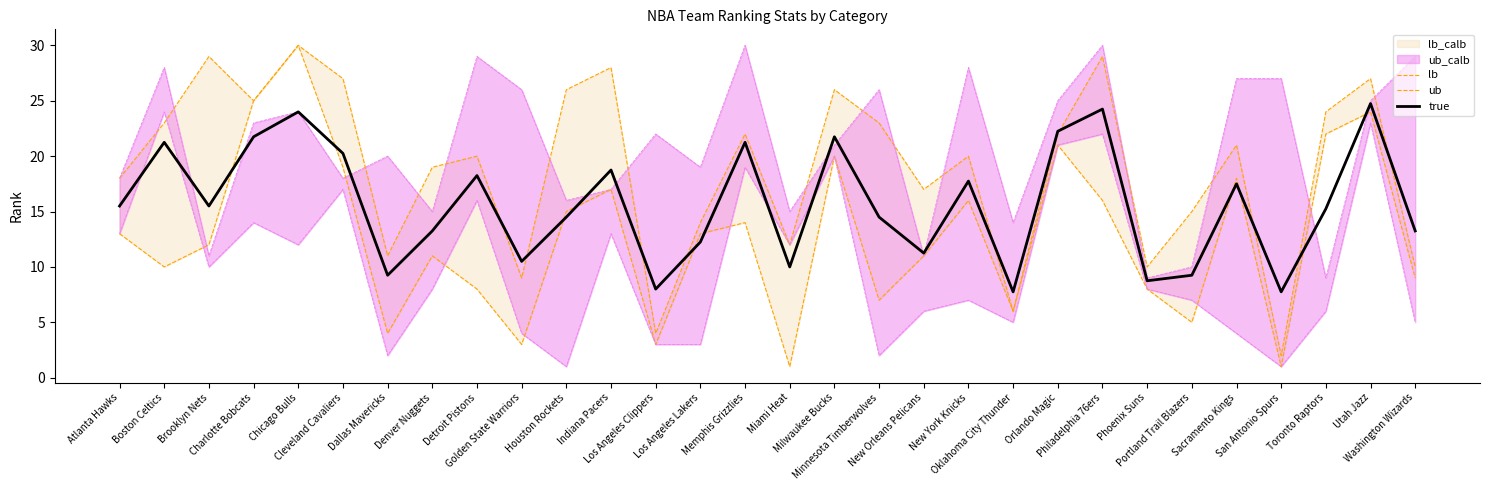

True or false: lb and ub intersect in this chart.

False